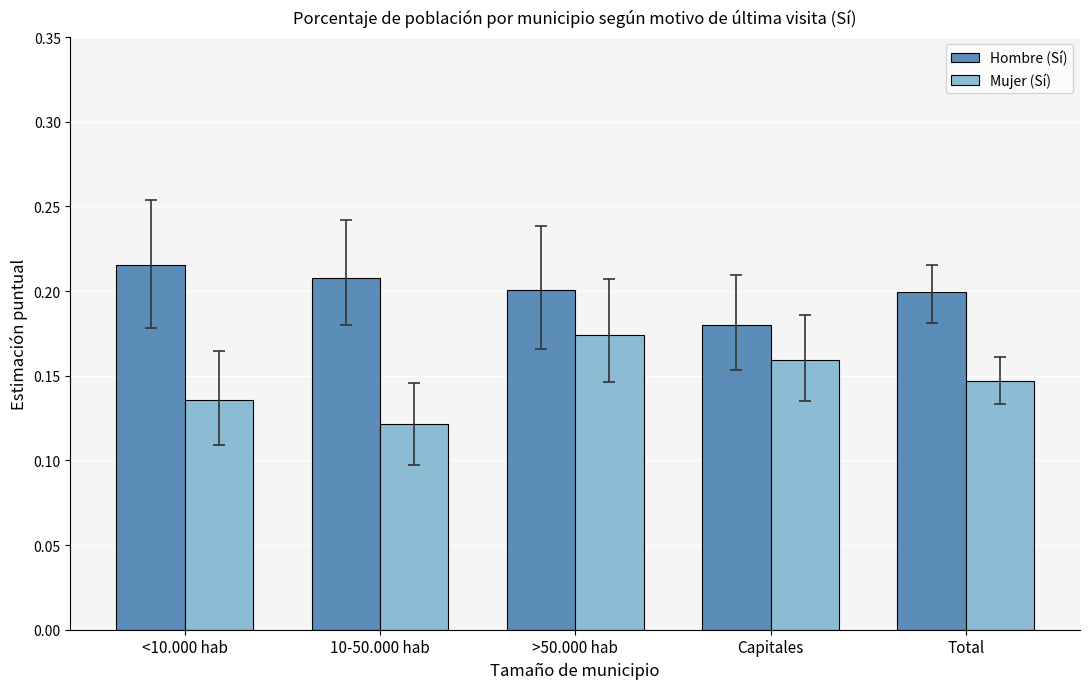

Where is Hombre (Sí) nearest to the value 0?

Capitales